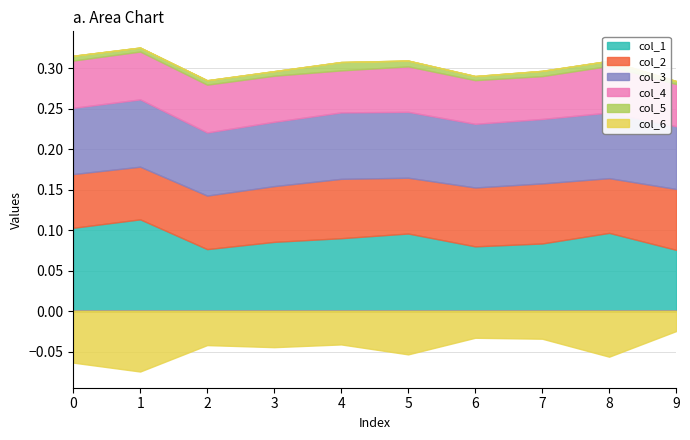

Reading left to right, transcribe all the data shown in this chart.

col_1: 0=0.1	1=0.1	2=0.1	3=0.1	4=0.1	5=0.1	6=0.1	7=0.1	8=0.1	9=0.1
col_2: 0=0.1	1=0.1	2=0.1	3=0.1	4=0.1	5=0.1	6=0.1	7=0.1	8=0.1	9=0.1
col_3: 0=0.1	1=0.1	2=0.1	3=0.1	4=0.1	5=0.1	6=0.1	7=0.1	8=0.1	9=0.1
col_4: 0=0.1	1=0.1	2=0.1	3=0.1	4=0.1	5=0.1	6=0.1	7=0.1	8=0.1	9=0.1
col_5: 0=0.0	1=0.0	2=0.0	3=0.0	4=0.0	5=0.0	6=0.0	7=0.0	8=0.0	9=0.0
col_6: 0=-0.1	1=-0.1	2=-0.0	3=-0.0	4=-0.0	5=-0.1	6=-0.0	7=-0.0	8=-0.1	9=-0.0